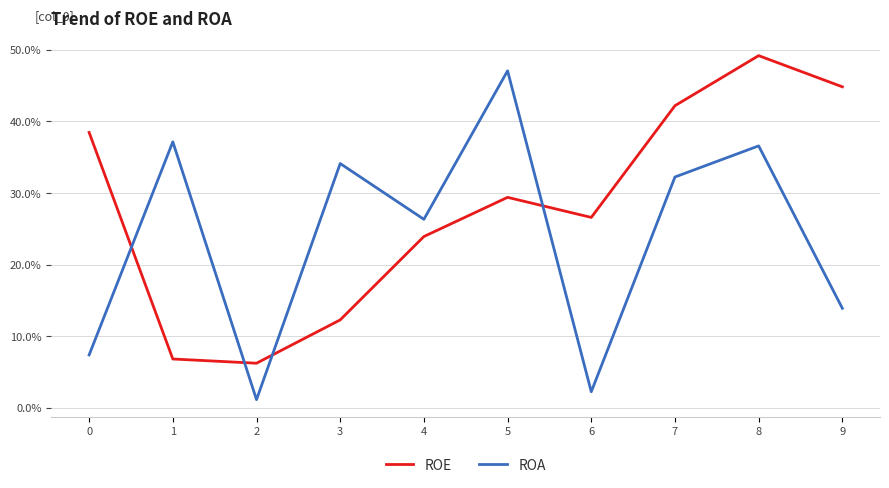

Is it true that ROA equals 13.9 at 9?

True